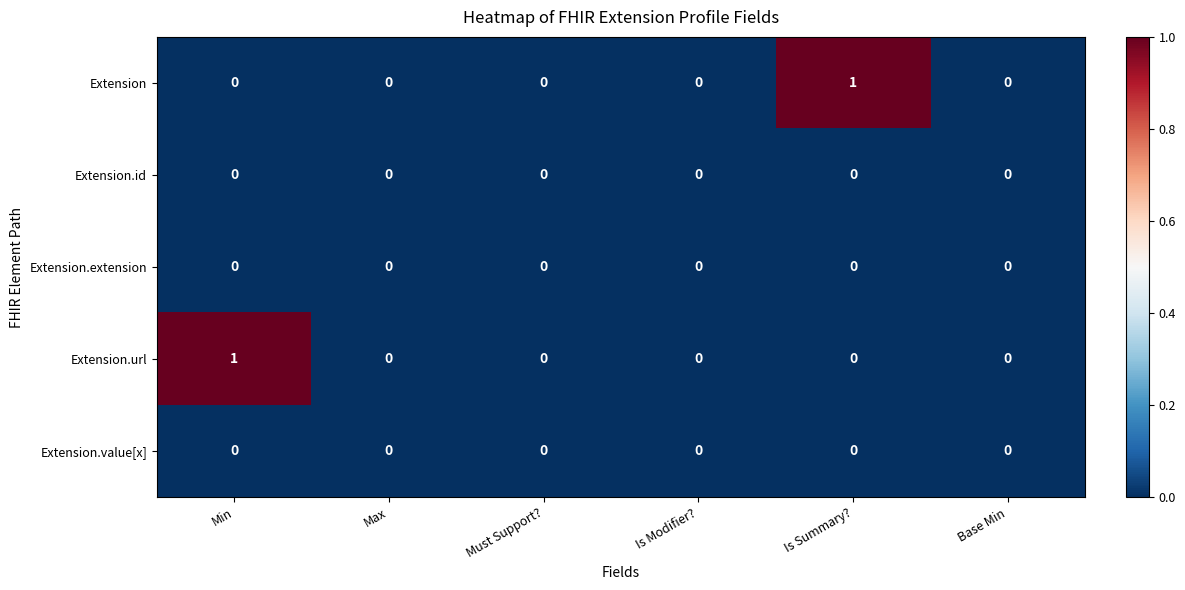

Which series changed the most between Min and Base Min?

Extension.url